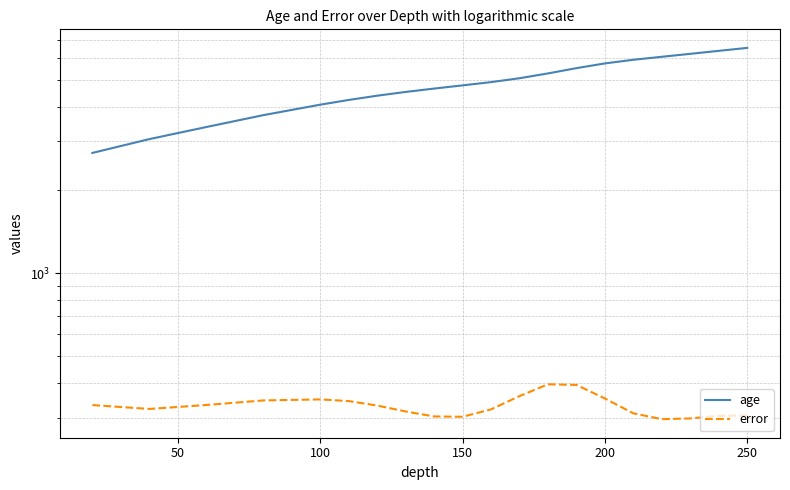

What is the average value of the error series?

331.1